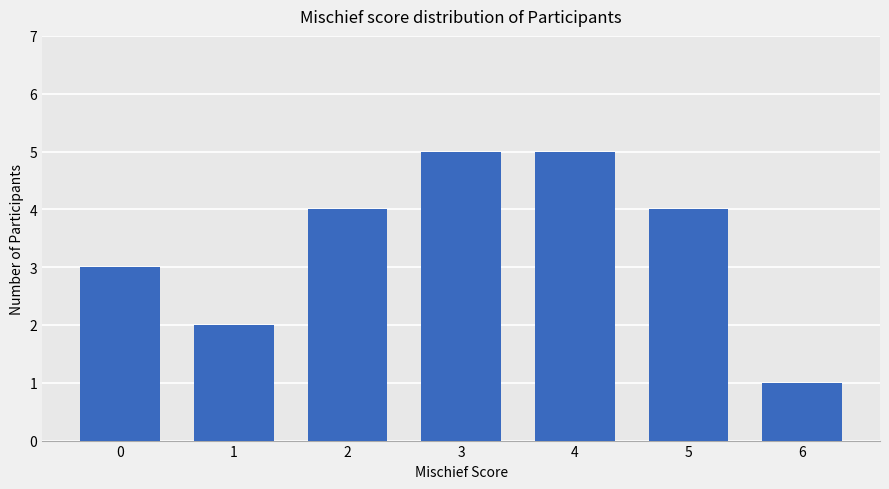

Approximately how many times larger is the value at 4 compared to 1?

2.5